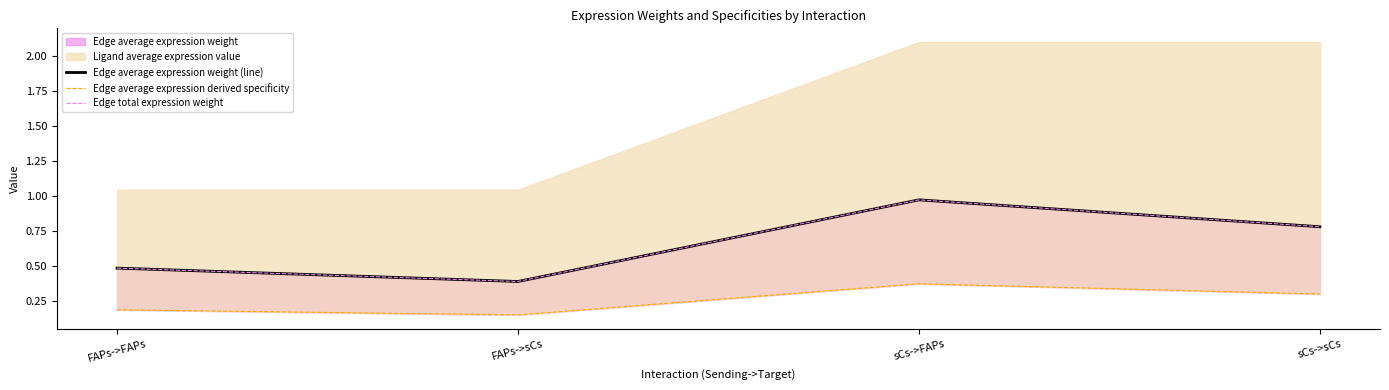

How many lines are shown in the chart?

3